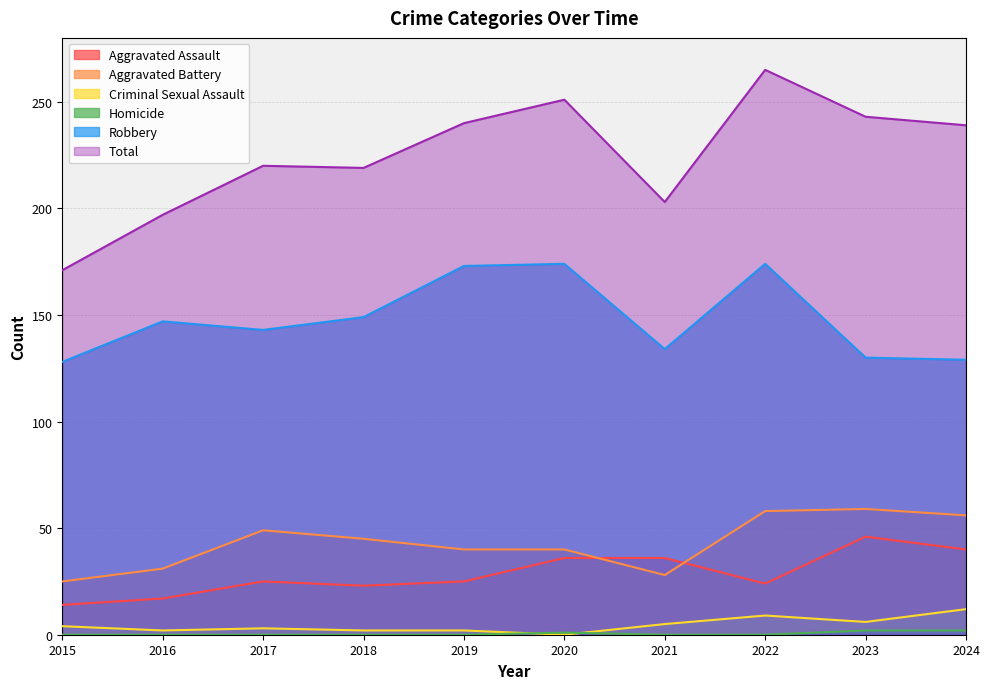

Which series has the largest range (max minus min)?

Total